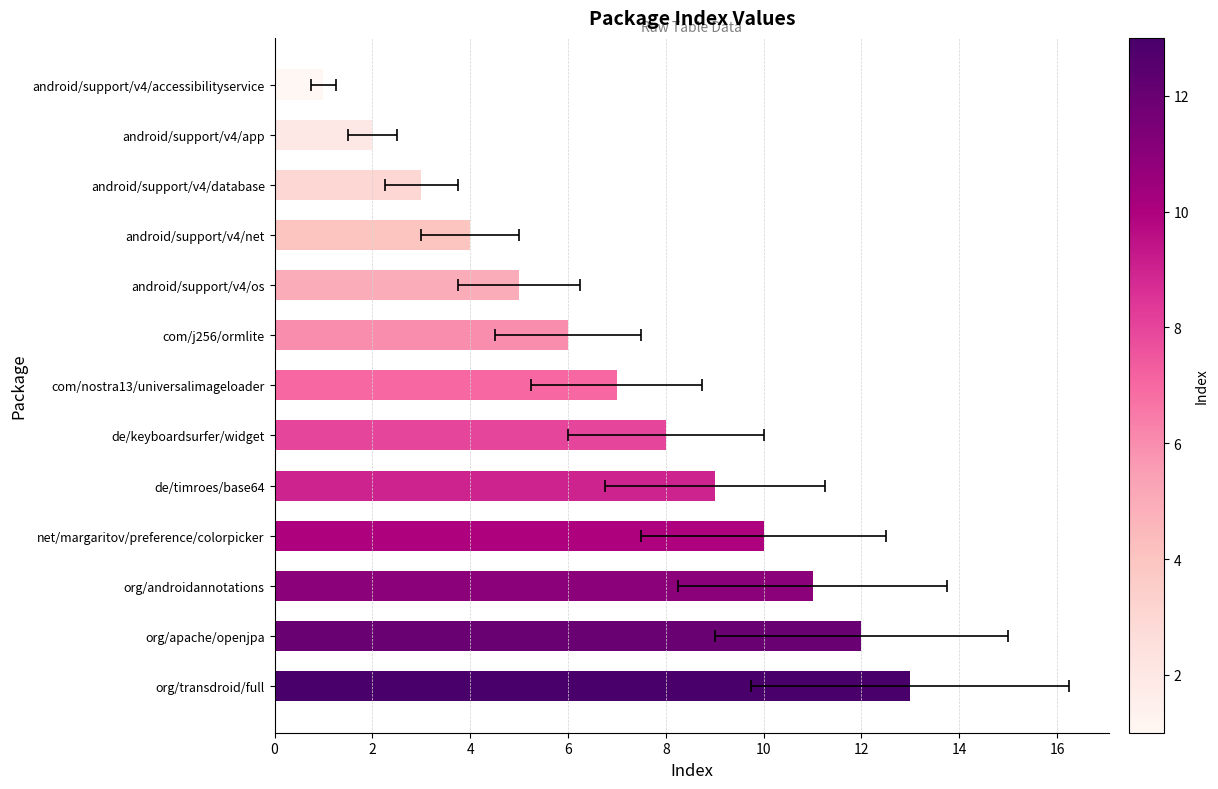

Which has a higher value, de/keyboardsurfer/widget or android/support/v4/os?

de/keyboardsurfer/widget